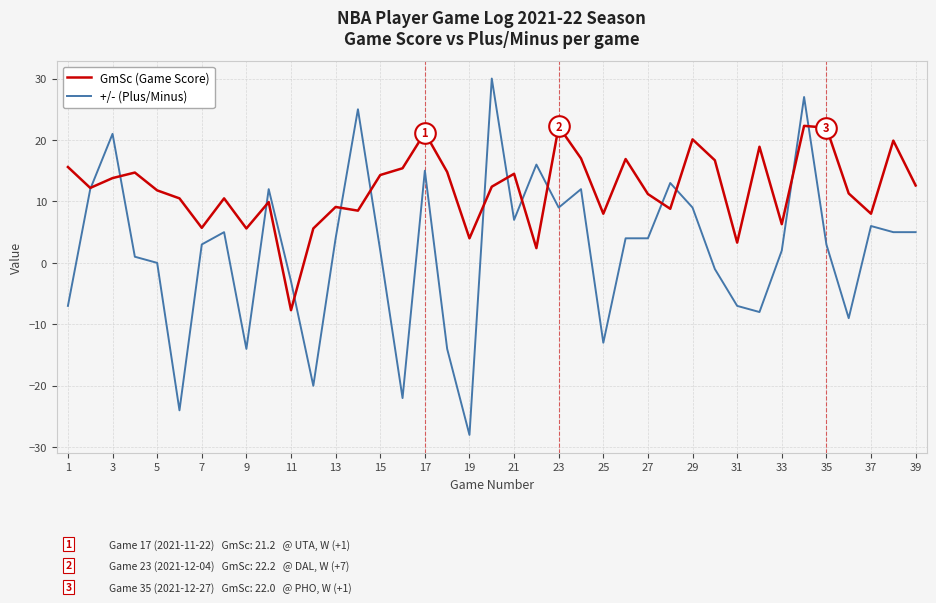

Which series has the largest total across all categories?

GmSc (Game Score)